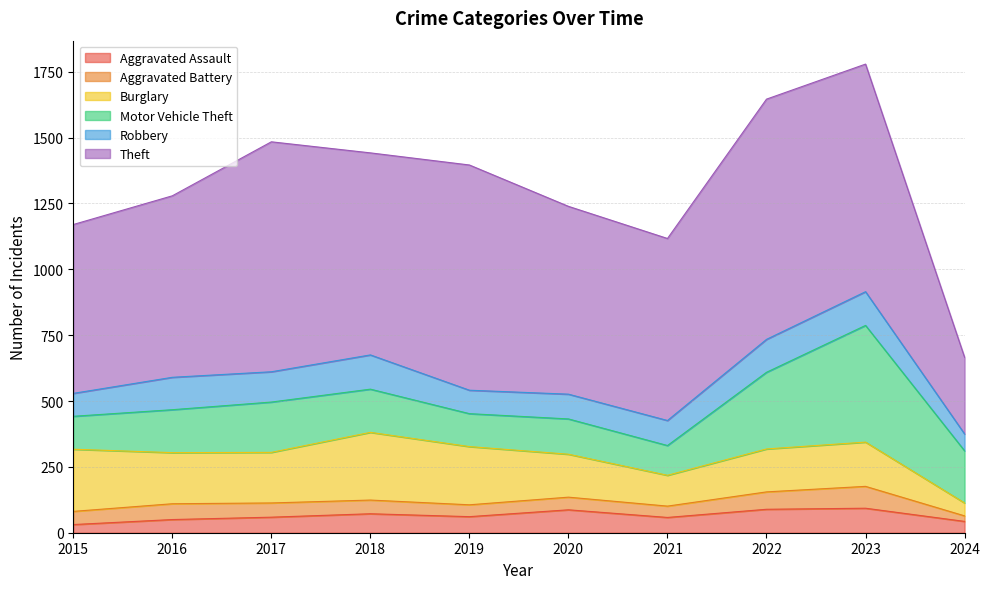

At 2019, list the series in order from largest to smallest.

Theft, Burglary, Motor Vehicle Theft, Robbery, Aggravated Assault, Aggravated Battery